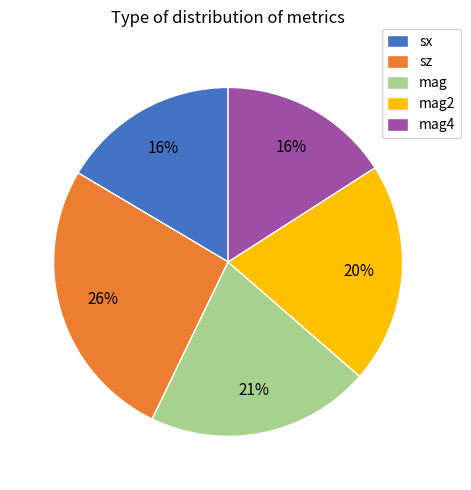

Is mag4 the majority of the pie?

No